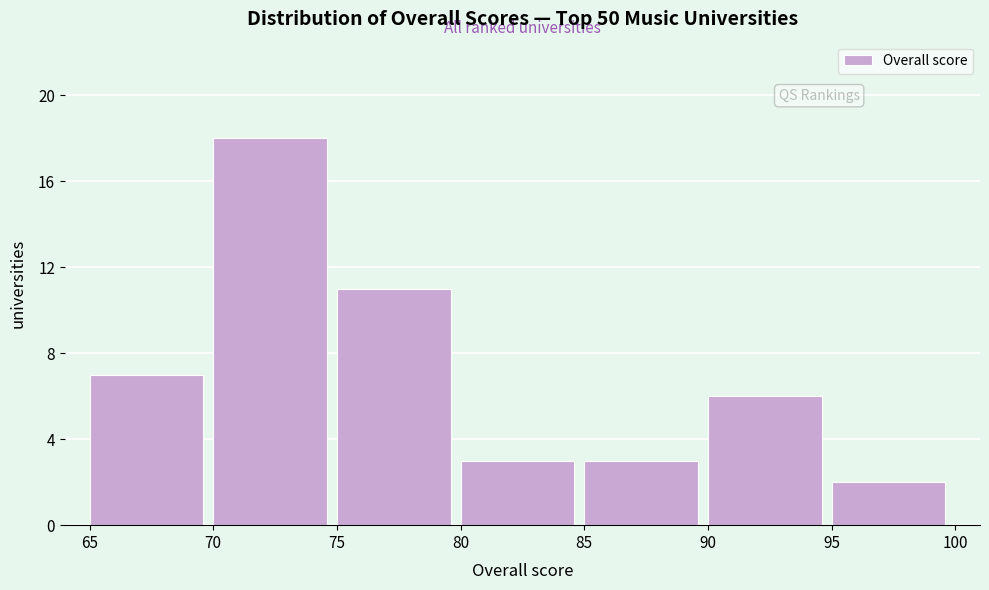

Over which range of the x-axis is the bar tallest?

70 to 75